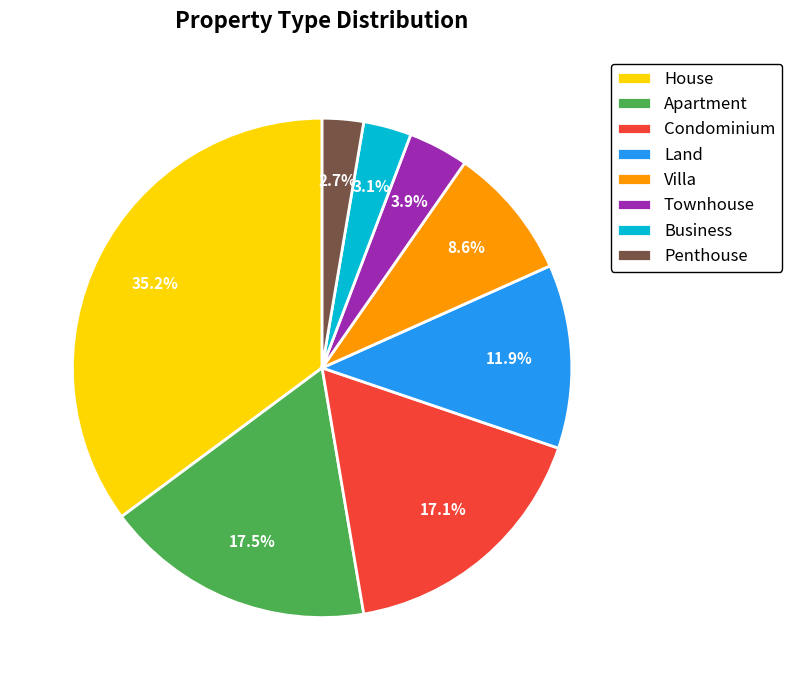

What percentage is the Penthouse slice, to the nearest percent?

3%